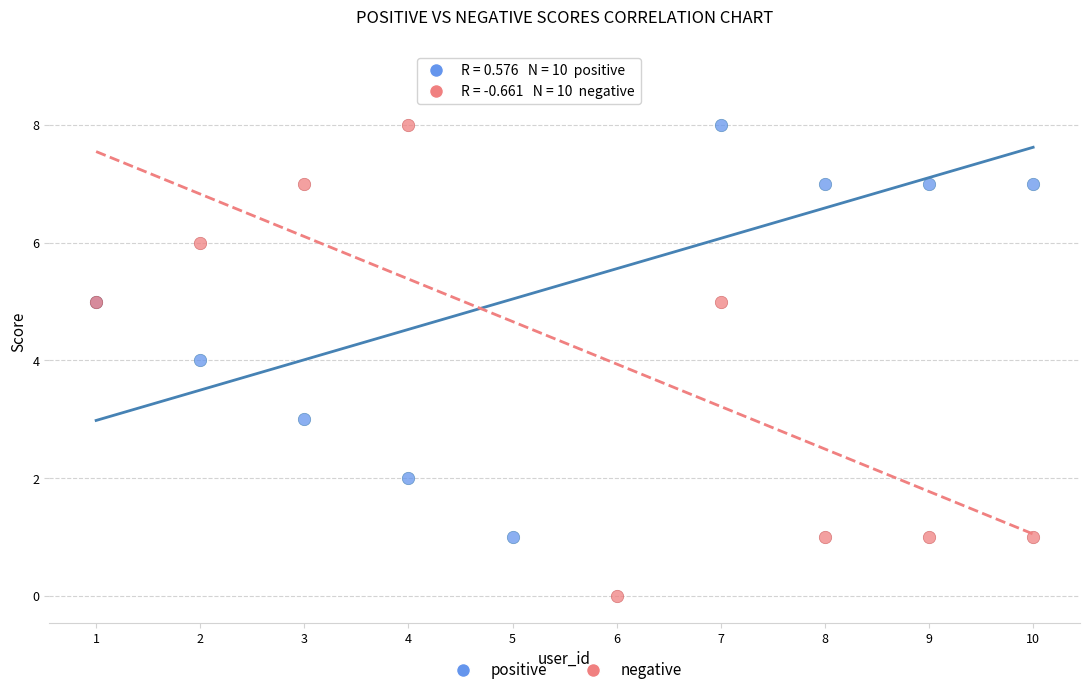

What is the X range (max minus min) for the scatter plot?

9